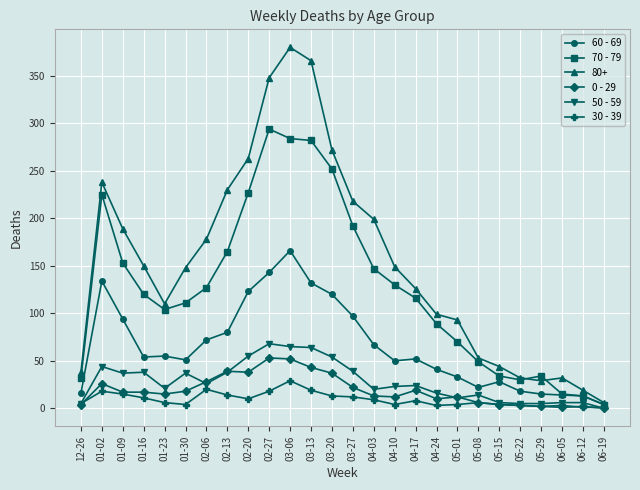

True or false: 80+ has more than 0 interior local peaks.

True